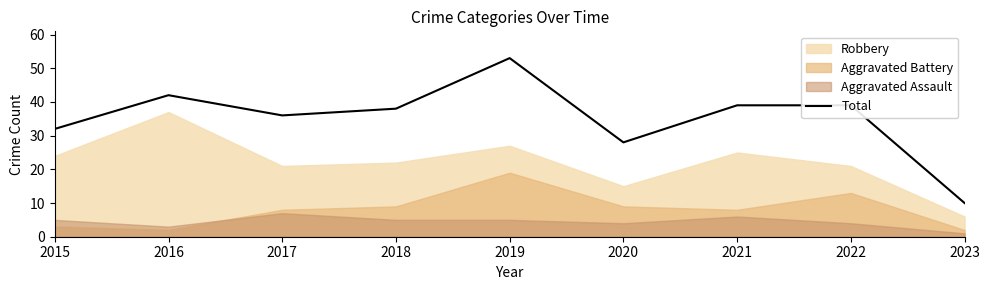

What is the sum of all values?

317